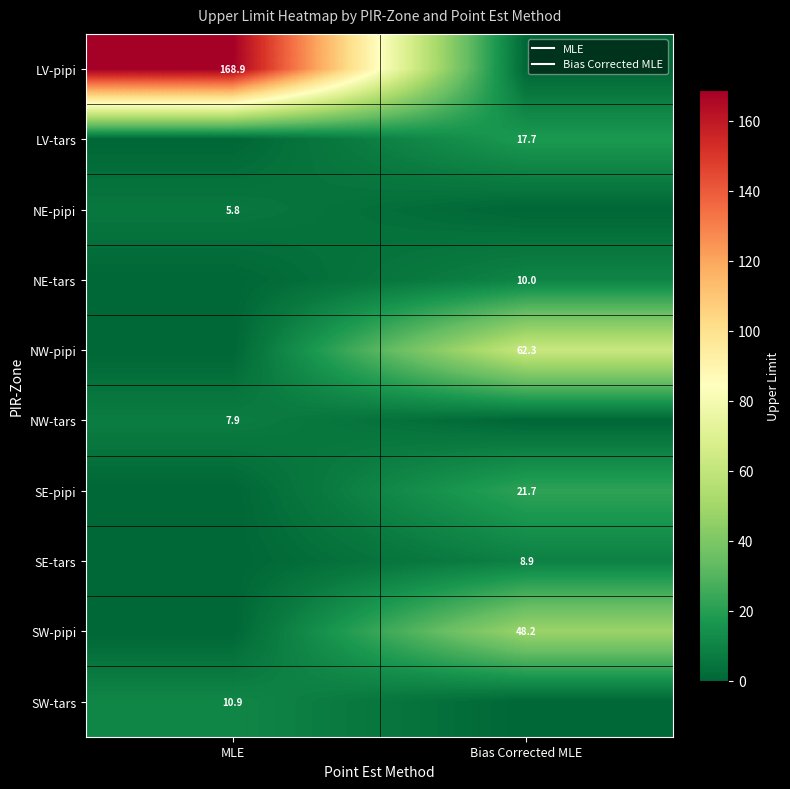

At which label does LV-tars first exceed 17?

Bias Corrected MLE